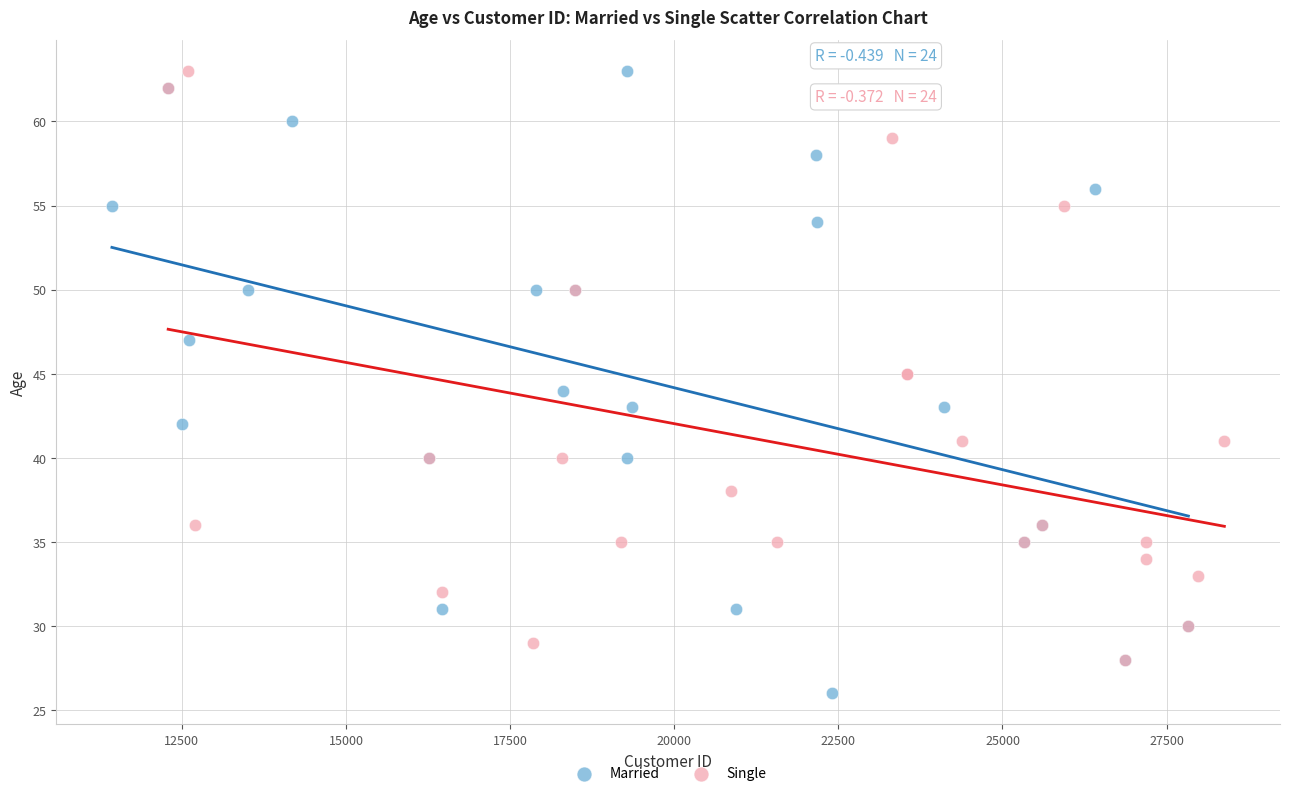

Which series reaches the minimum Y coordinate?

Married